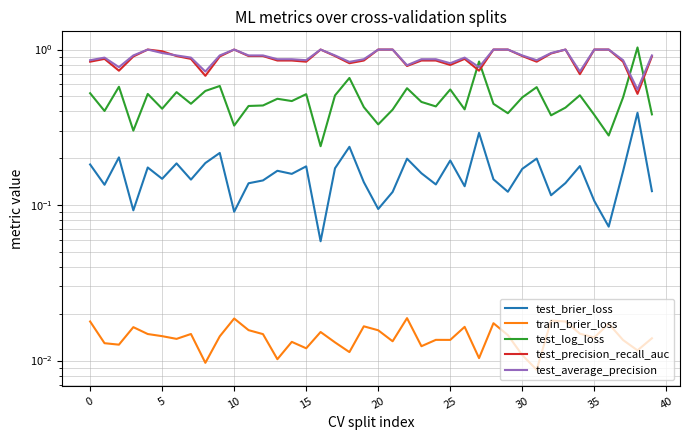

Between 22 and 25, which is larger?

22